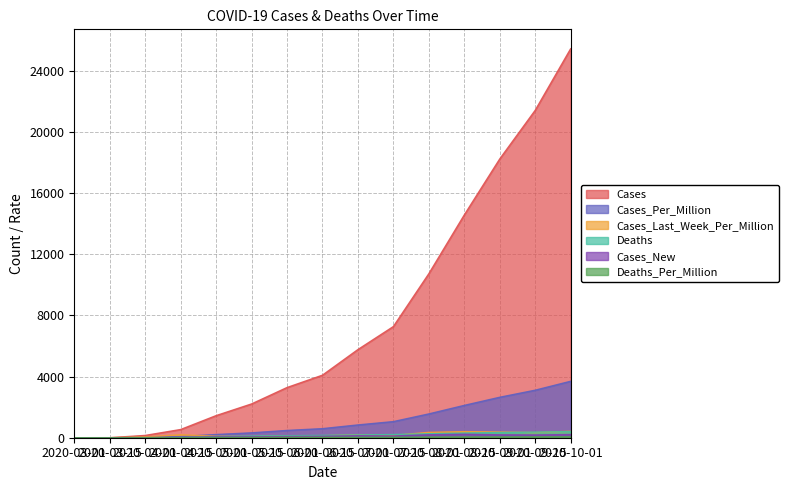

How many data points in Cases are less than 4090?

7